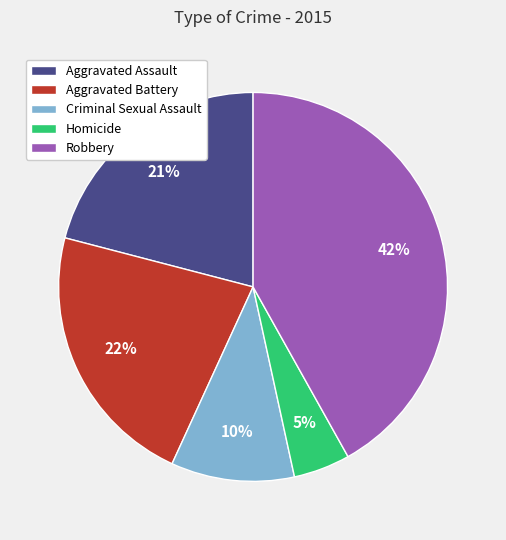

Which slice is the largest?

Robbery